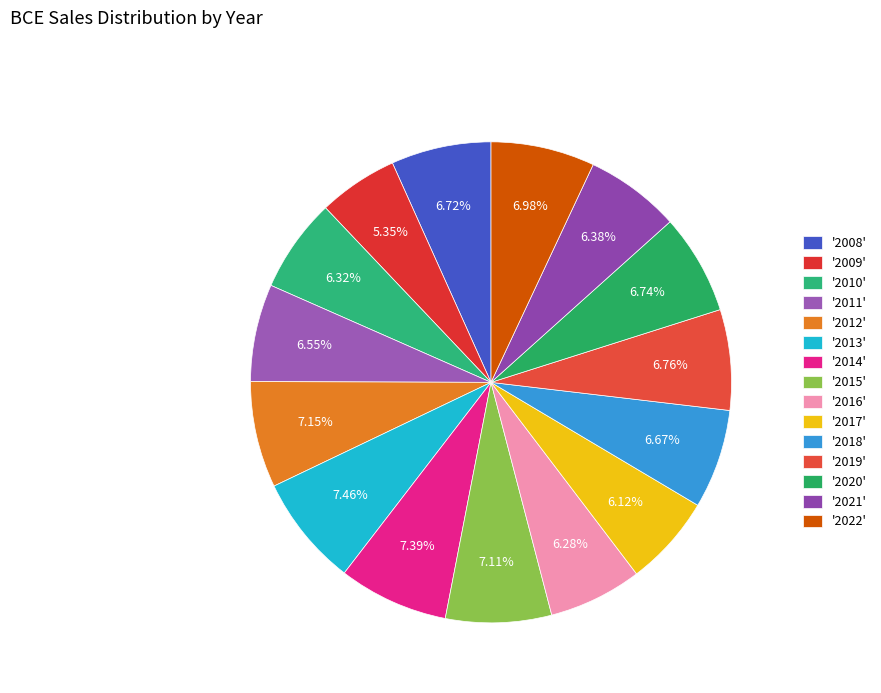

Which category has the smallest portion of the pie?

'2009'